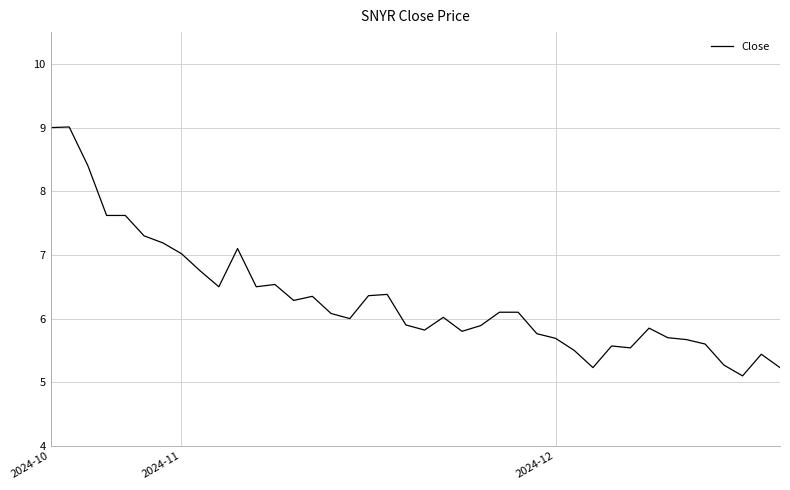

How many series are shown in this chart?

1